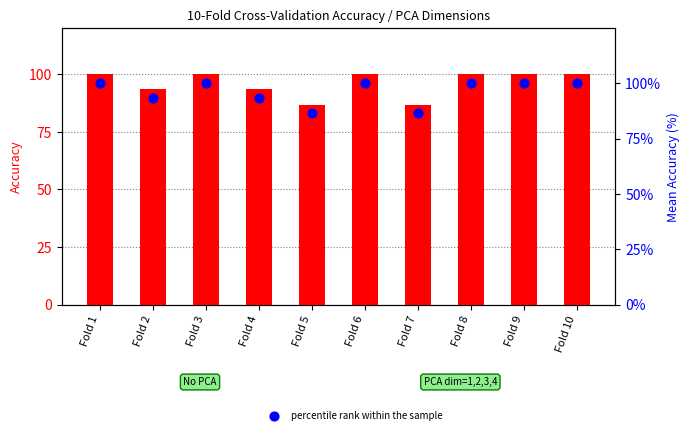

At how many categories does at least one series exceed 91?

8